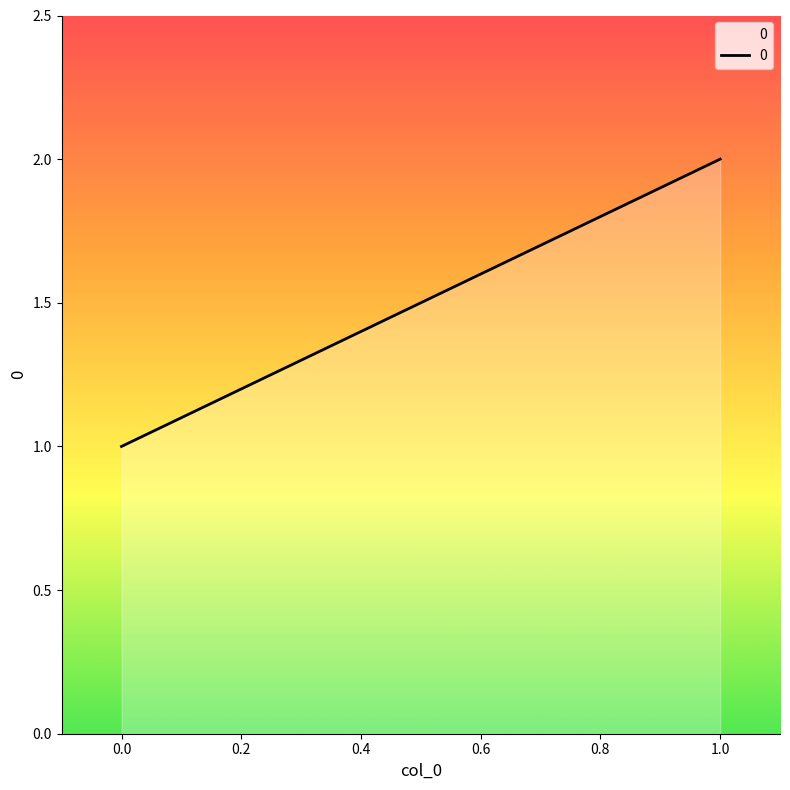

True or false: the data shows 3 at 1.

False